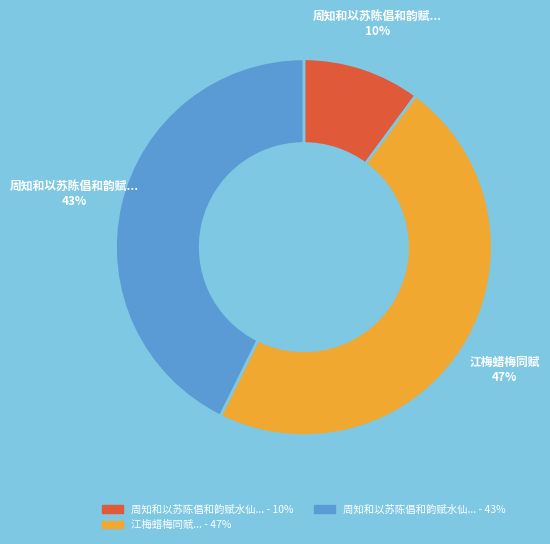

To the nearest percent, what is the average slice percentage?

33%